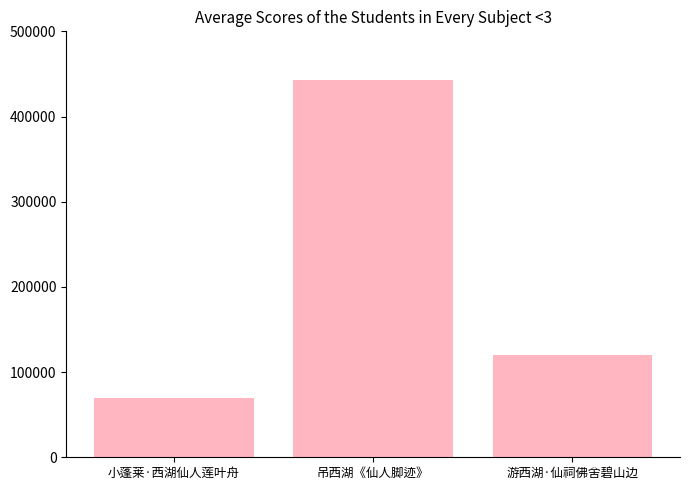

Read the value at 游西湖·仙祠佛舍碧山边.

119712